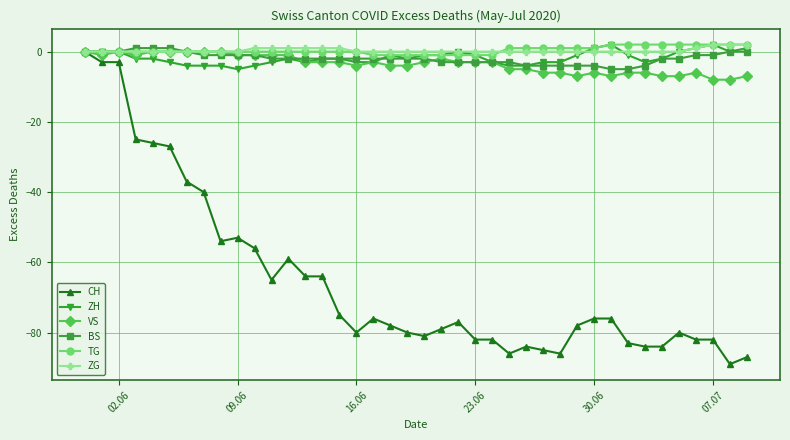

What is the value of the BS point at the 31st from the left?

-4